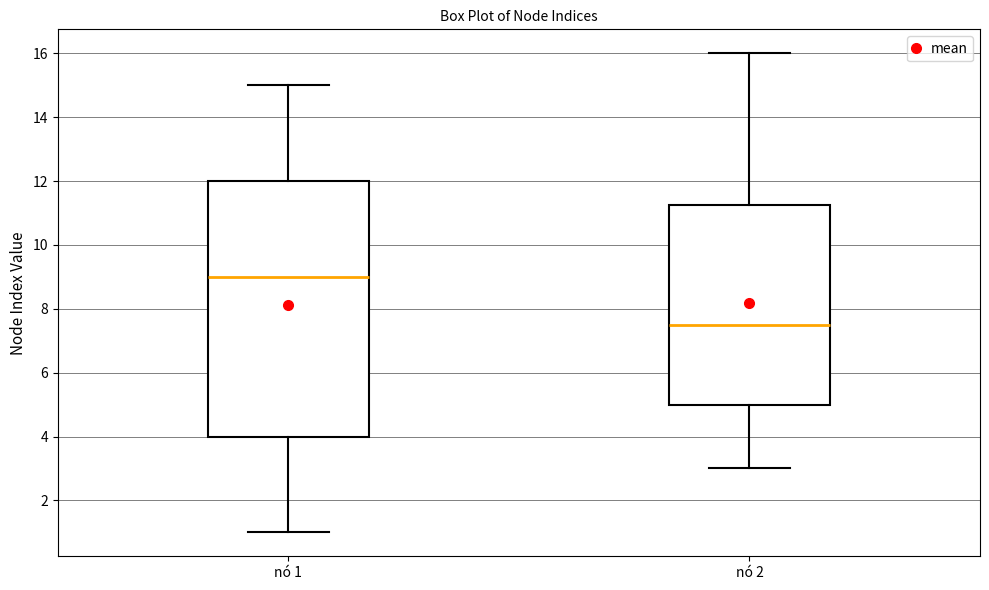

Reading left to right, read every box against the y-axis: the position of its median line, the range the box covers, and the ends of its whiskers. The values are not printed on the chart, so give them approximately, as read against the axis.

nó 1: median 9.0, box 4.0 to 12.0, whiskers 1.0 to 15.0
nó 2: median 7.6, box 5.0 to 11.2, whiskers 3.0 to 16.0